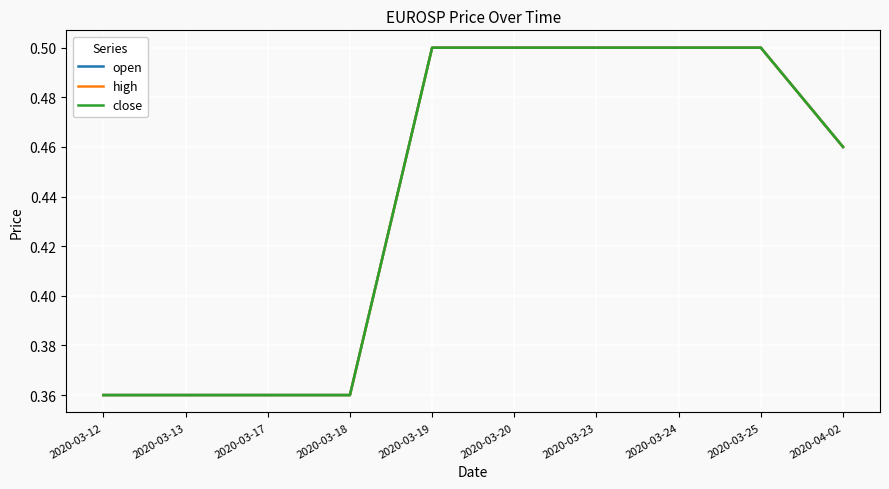

At which category does the chart reach its minimum across all series?

2020-03-12